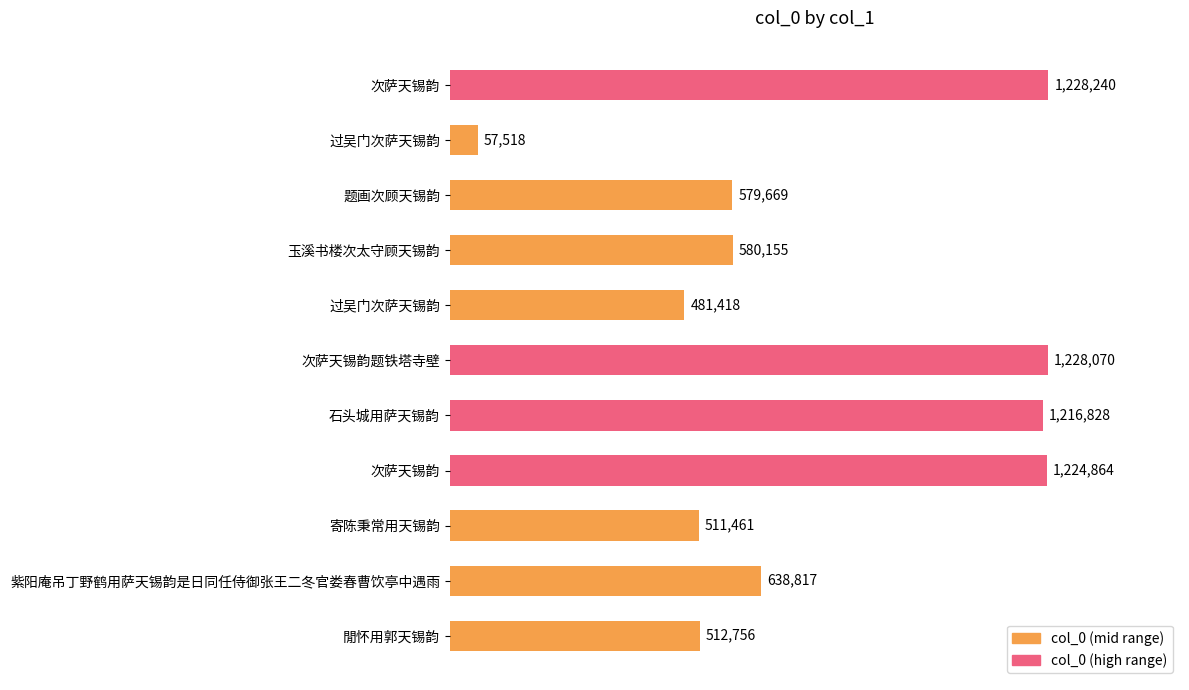

Are the bars horizontal?

Yes